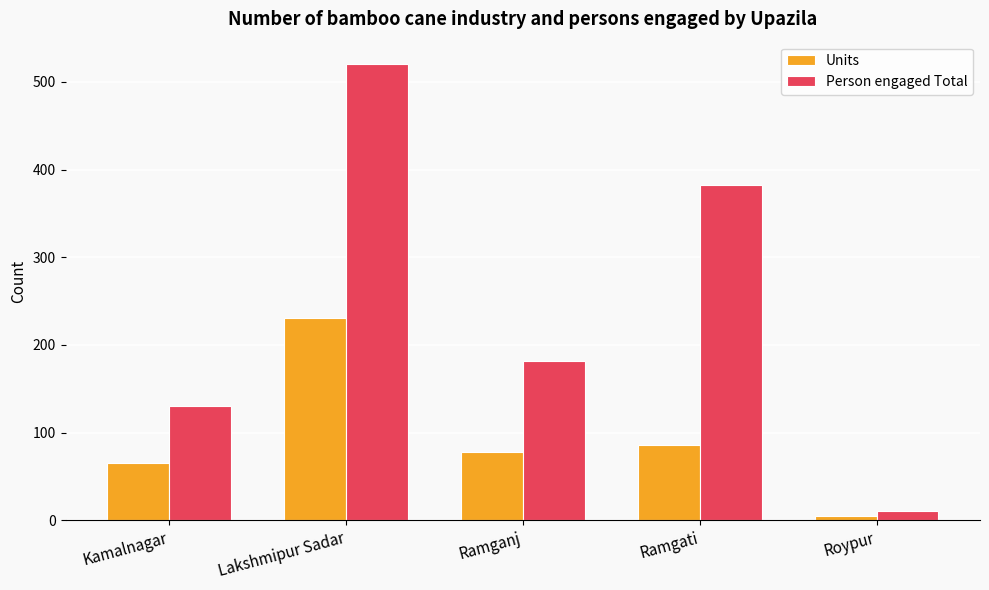

What is the maximum value for Person engaged Total?

520